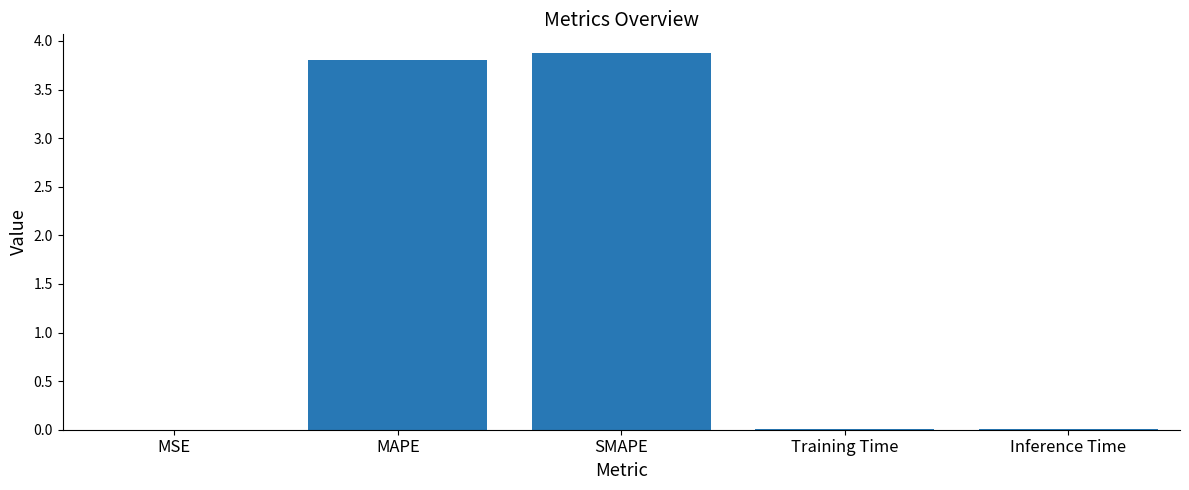

What is the maximum value shown in the chart?

3.9